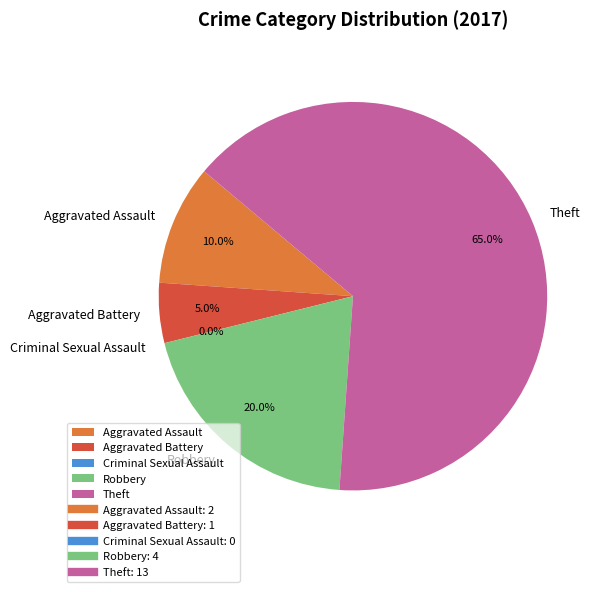

Is it true that Robbery is 12% of the pie?

False